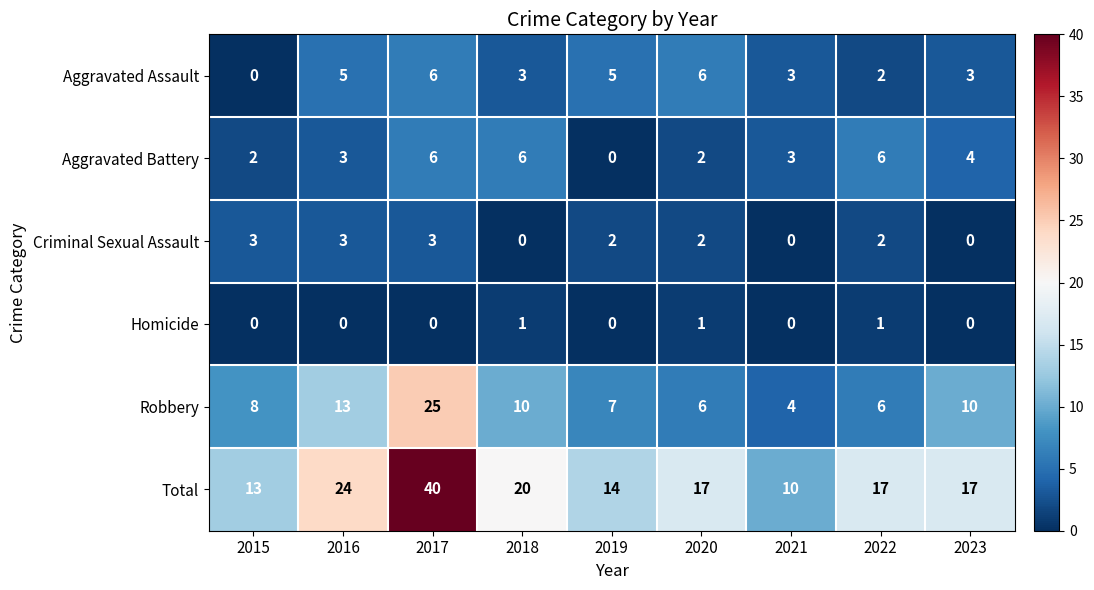

True or false: Aggravated Assault has a value of 1 at 2022.

False